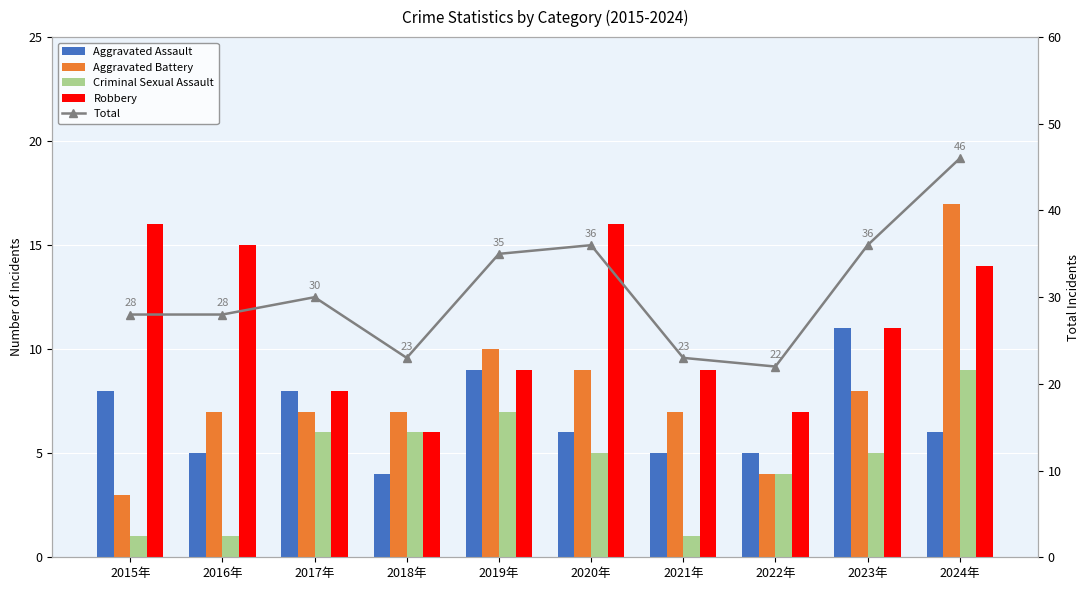

Reading right to left, extract all data points from this chart.

Aggravated Assault: 6	11	5	5	6	9	4	8	5	8
Aggravated Battery: 17	8	4	7	9	10	7	7	7	3
Criminal Sexual Assault: 9	5	4	1	5	7	6	6	1	1
Robbery: 14	11	7	9	16	9	6	8	15	16
Total: 46	36	22	23	36	35	23	30	28	28